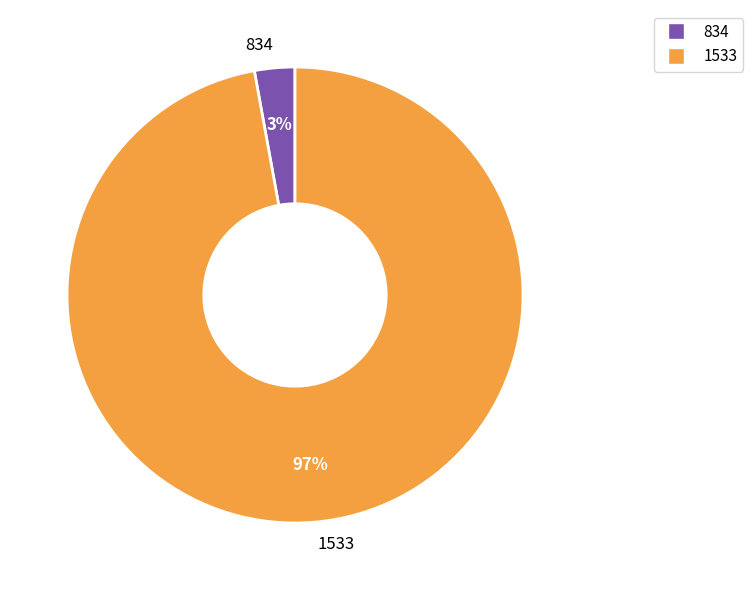

Does 1533 account for over 50% of the chart?

Yes